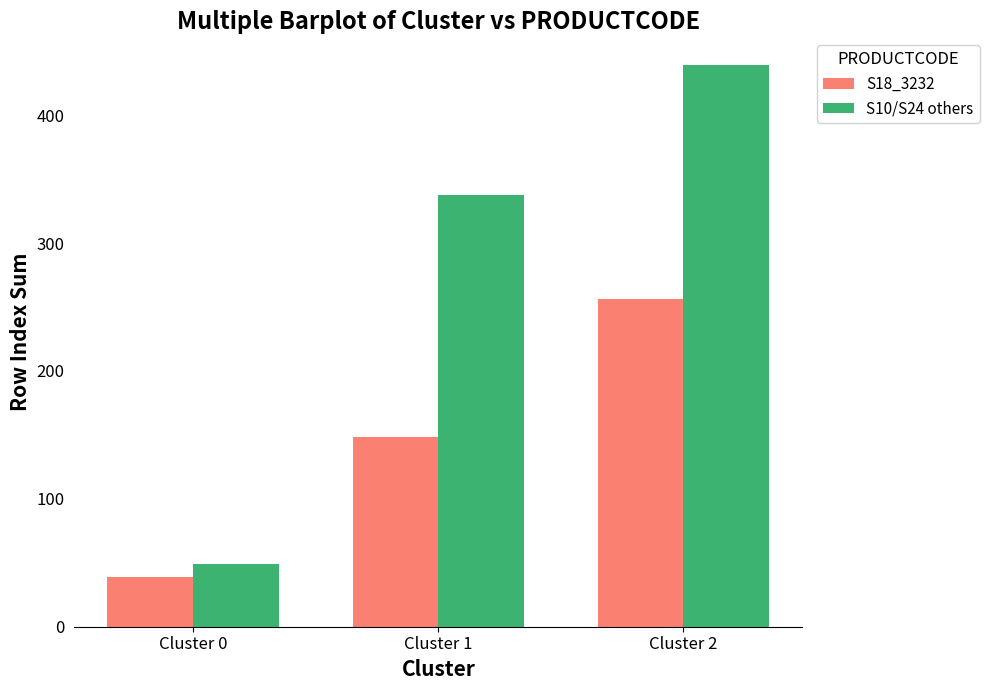

At how many categories does at least one series exceed 79?

2